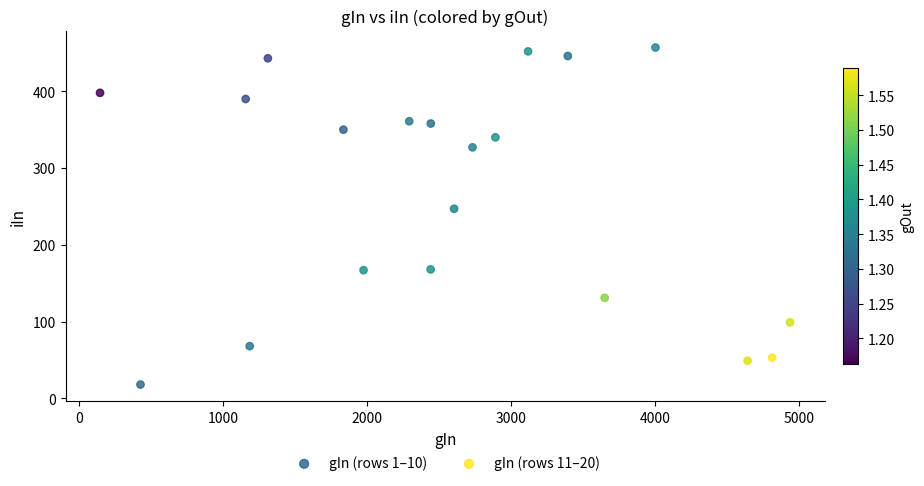

Which series reaches the maximum Y coordinate?

gIn (rows 1–10)